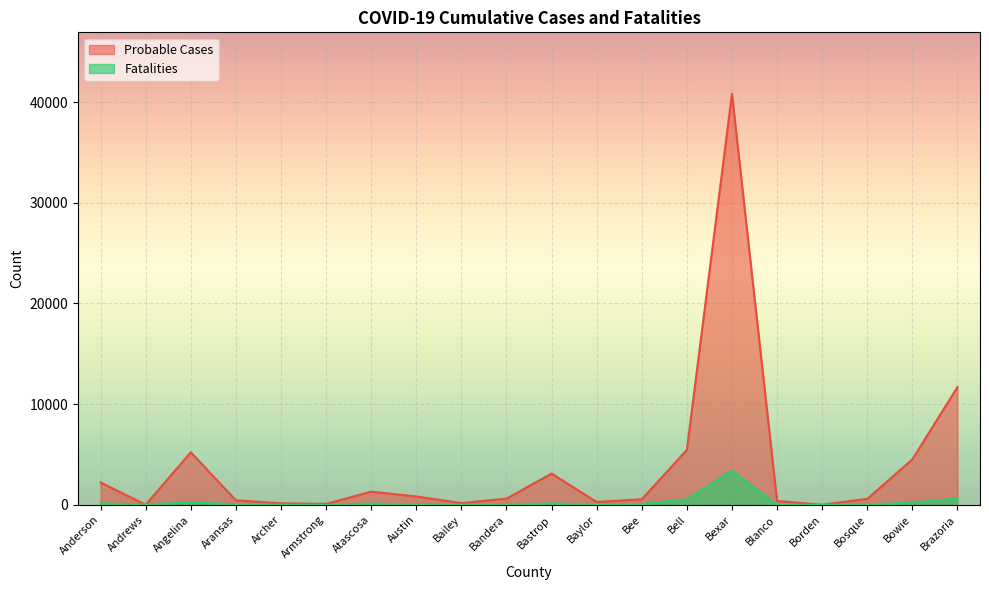

The Probable Cases series shows 40798 at Bexar. True or false?

True